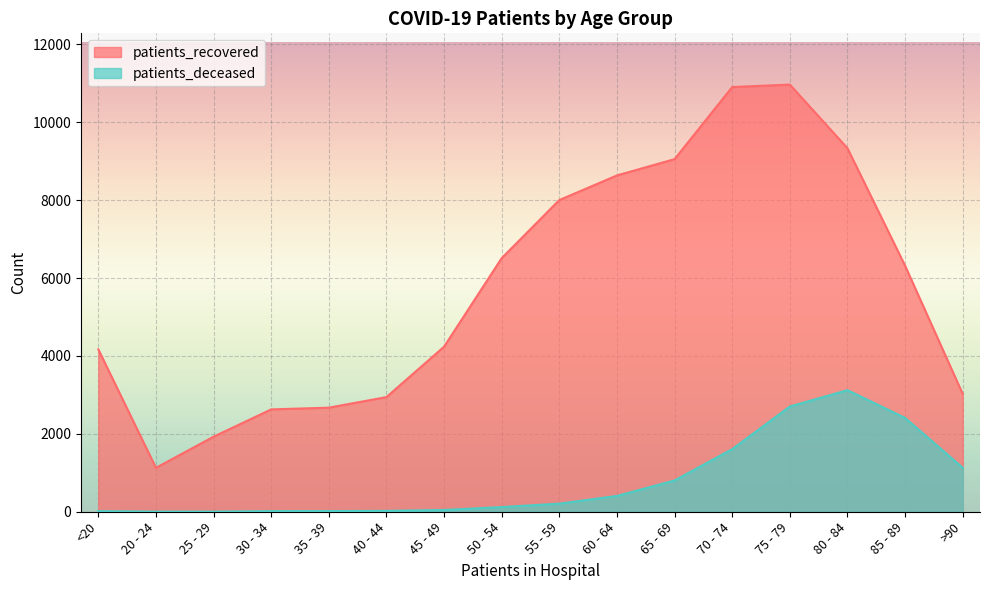

True or false: patients_recovered has a value of 1612 at <20.

False